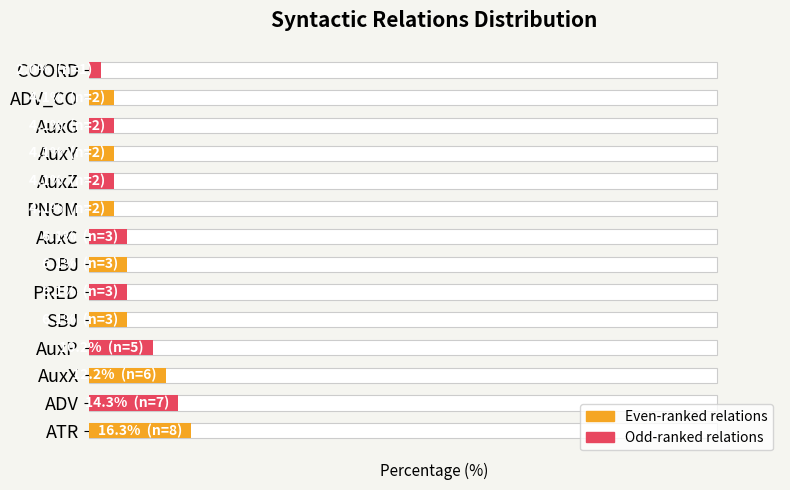

What is the difference between the maximum and minimum values?

14.3